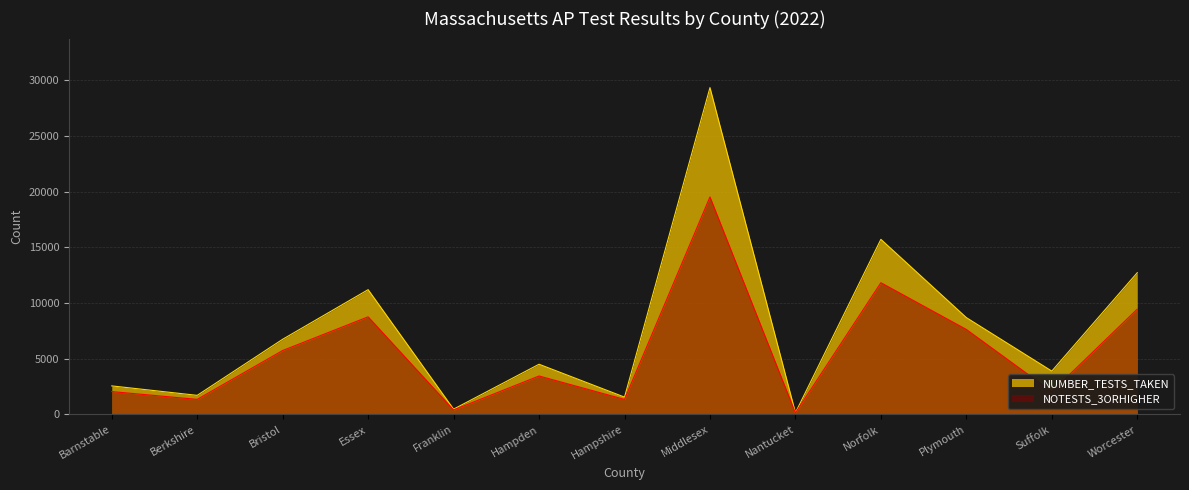

What is the sum of all NOTESTS_3ORHIGHER values?

73770